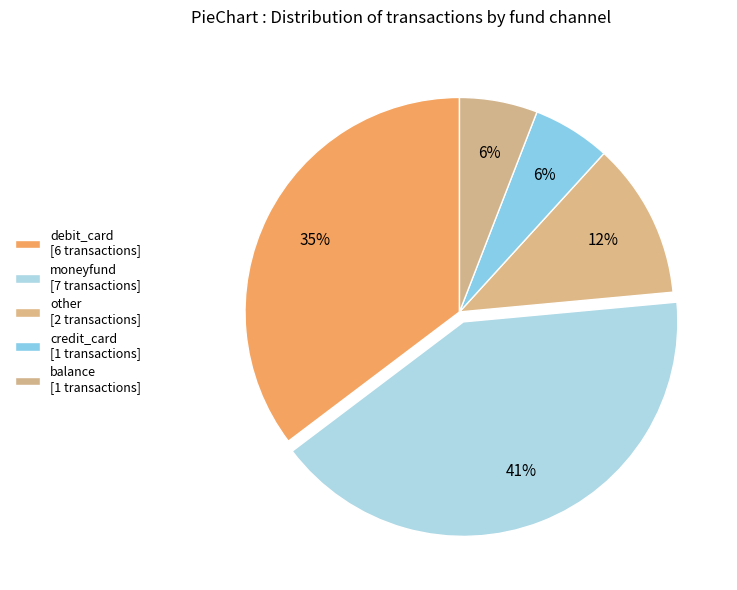

How many segments does this pie chart have?

5